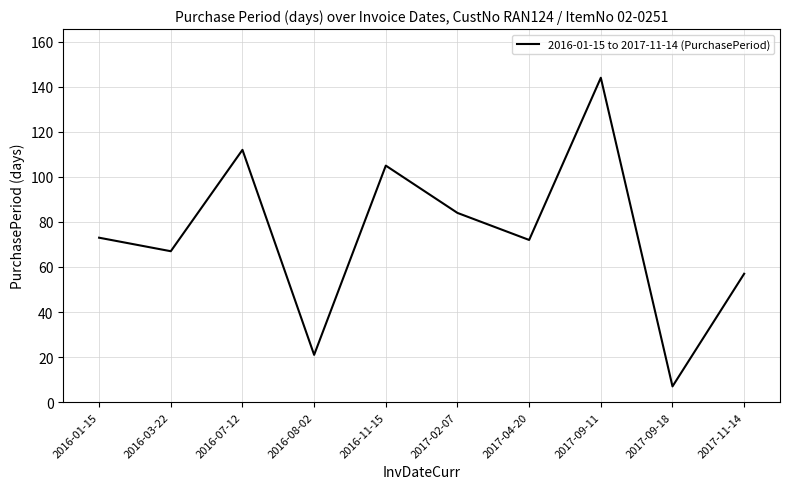

What is the difference between the values at 2016-08-02 and 2017-02-07?

63